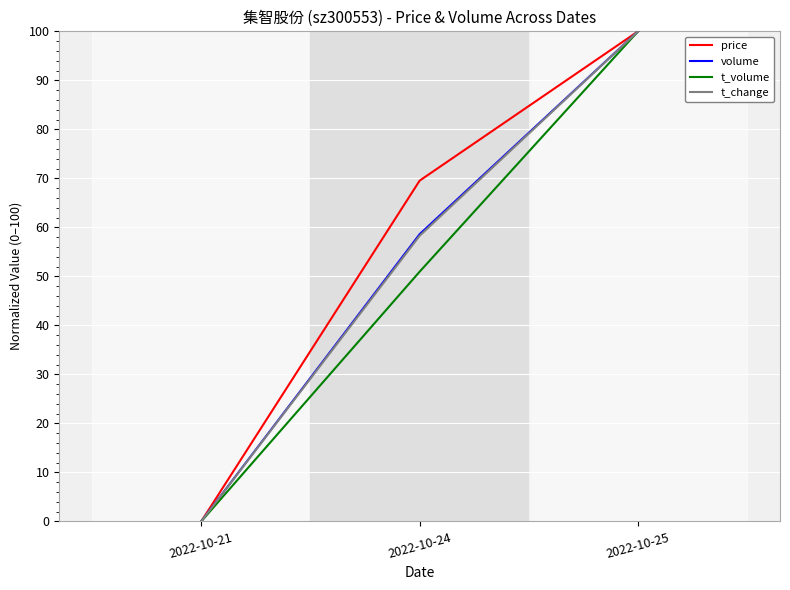

Does the chart have visible grid lines?

Yes